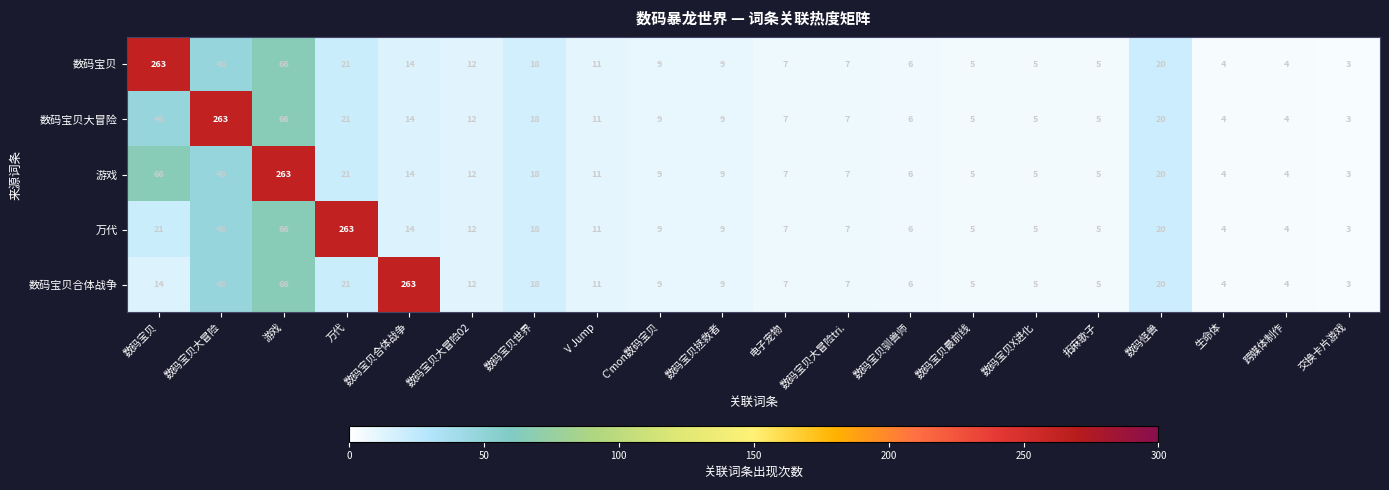

Which label corresponds to the smallest value in the chart?

交换卡片游戏